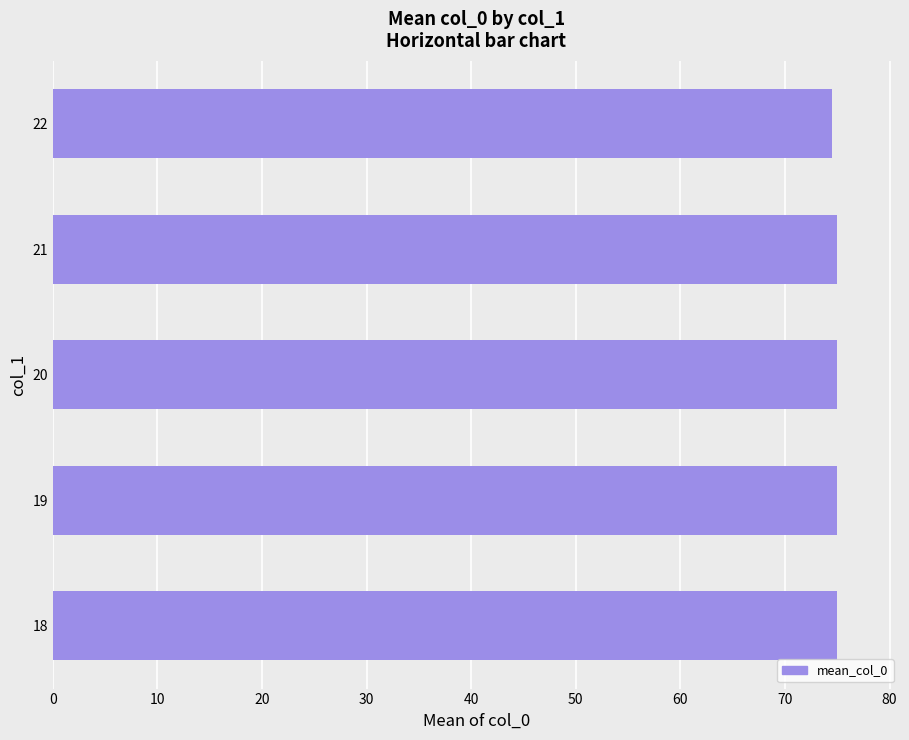

Count the number of data series in this chart.

1